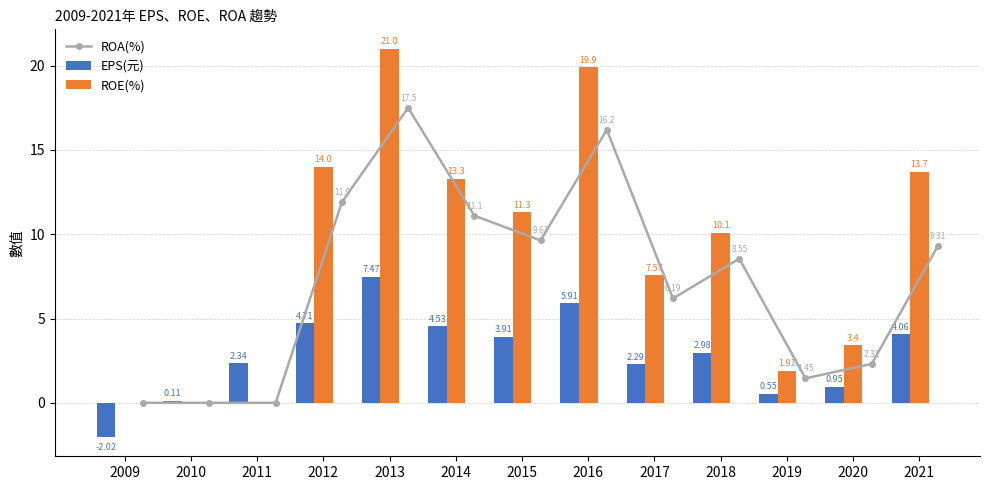

What is the sum of all EPS(元) values?

37.8